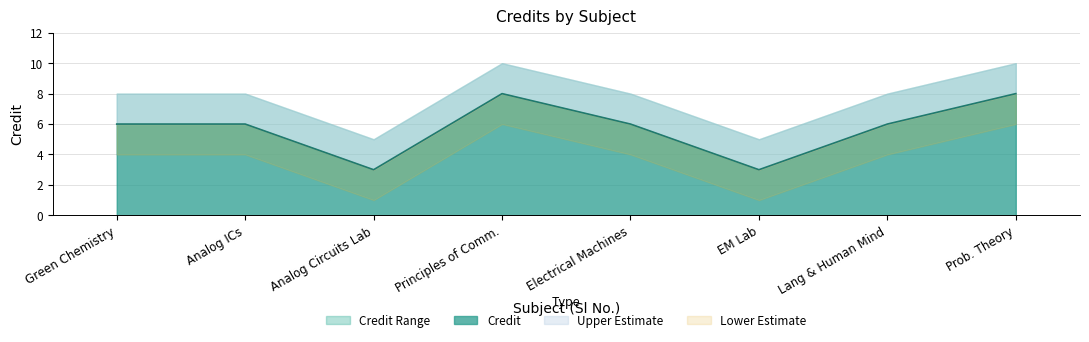

The Credit series shows 3 at Analog Circuits Lab. True or false?

True